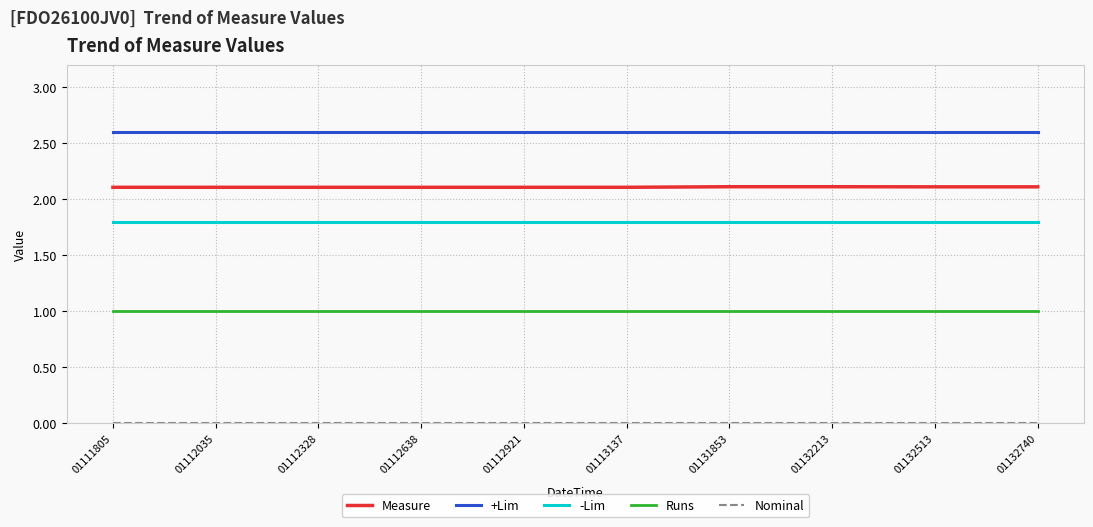

How many series are shown in this chart?

5